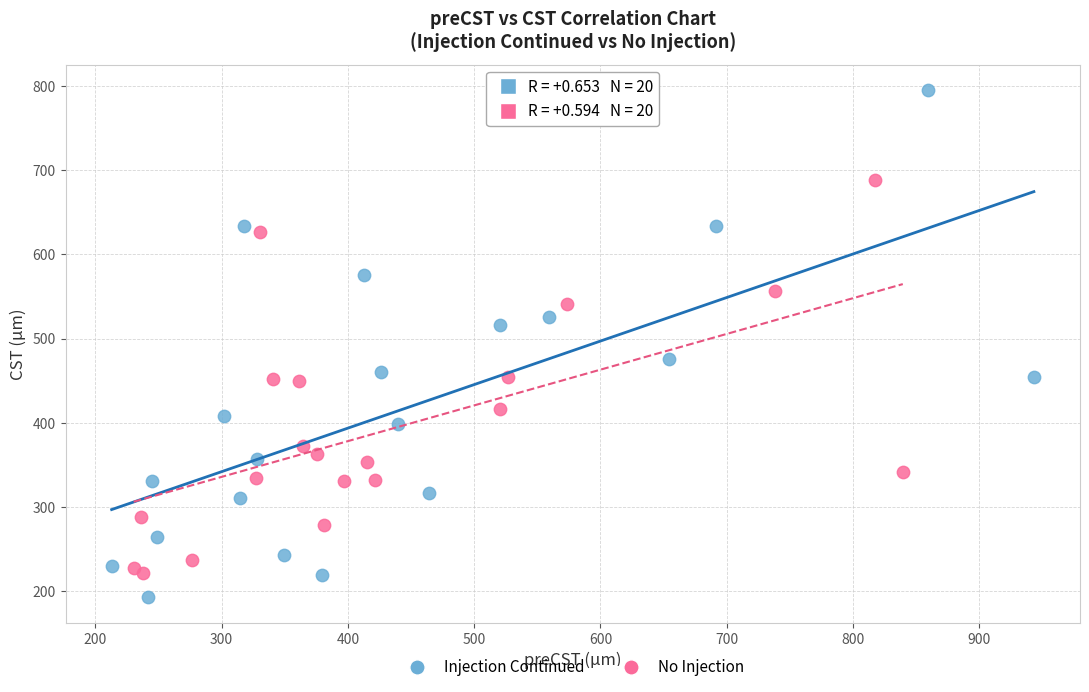

What are all the series names shown in the legend?

Injection Continued, No Injection